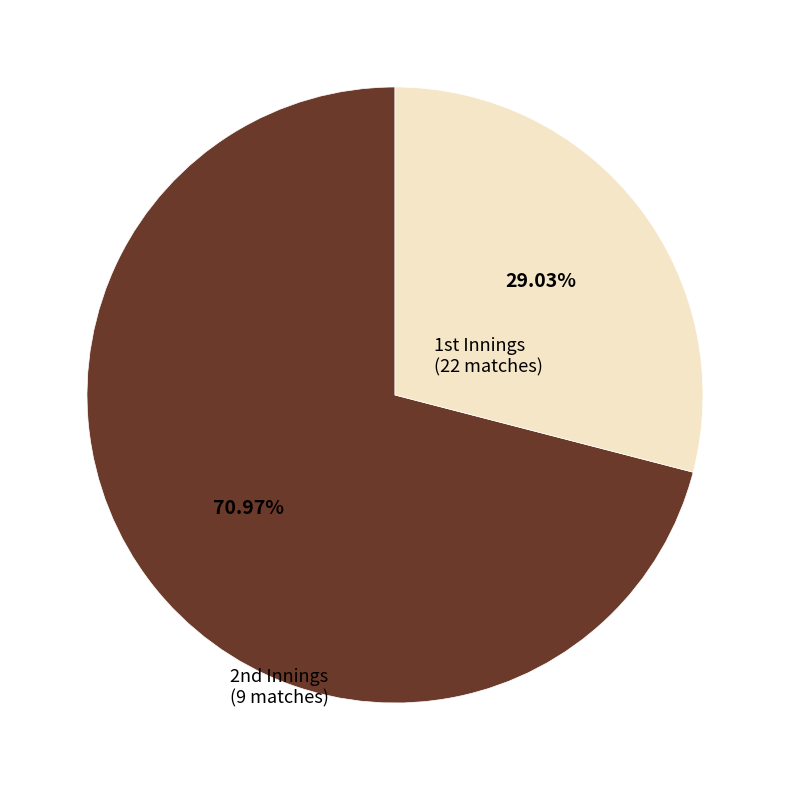

Is there any slice that represents more than half of the pie?

Yes